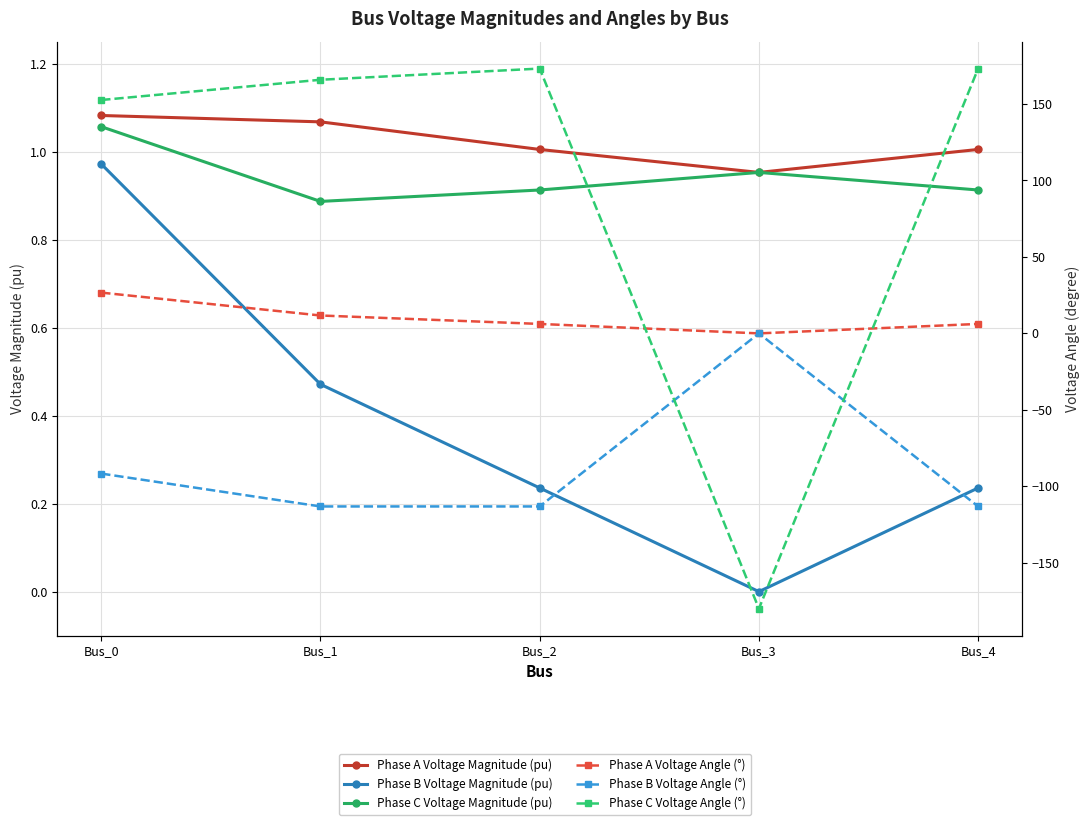

Which series has the widest spread of values?

Phase C Voltage Angle (°)